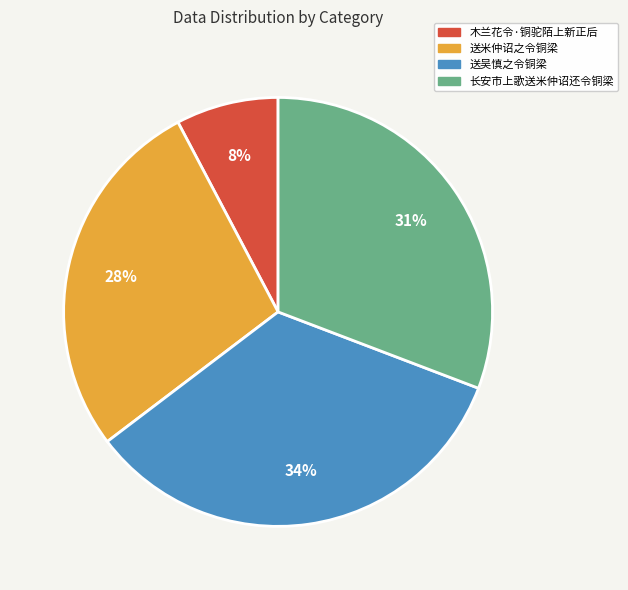

Does any single category account for the majority?

No